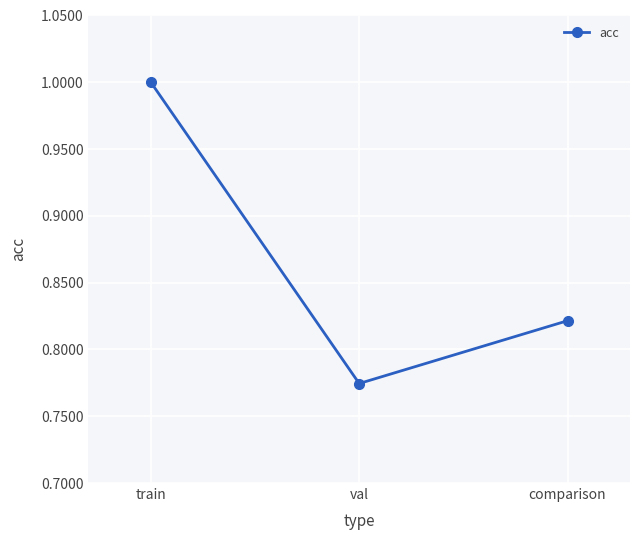

Rank the categories by value from highest to lowest.

train, comparison, val